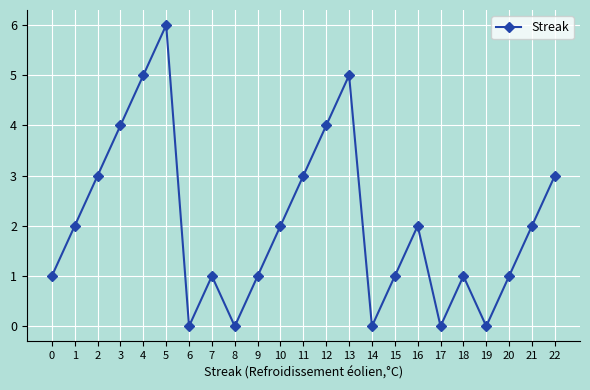

How many categories are shown in the chart?

23